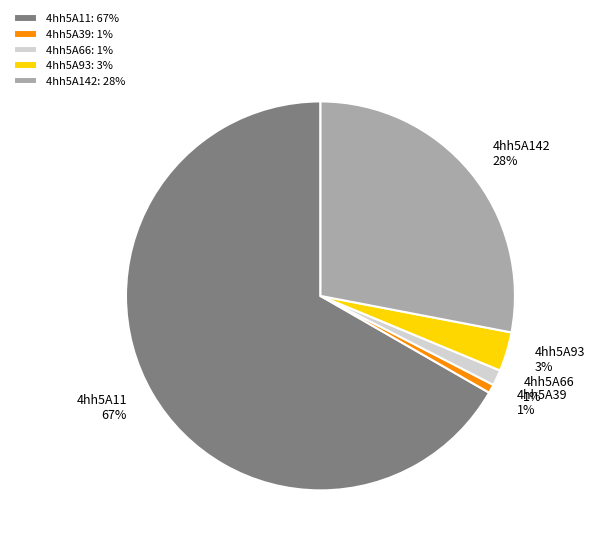

How many slices are in this pie chart?

5